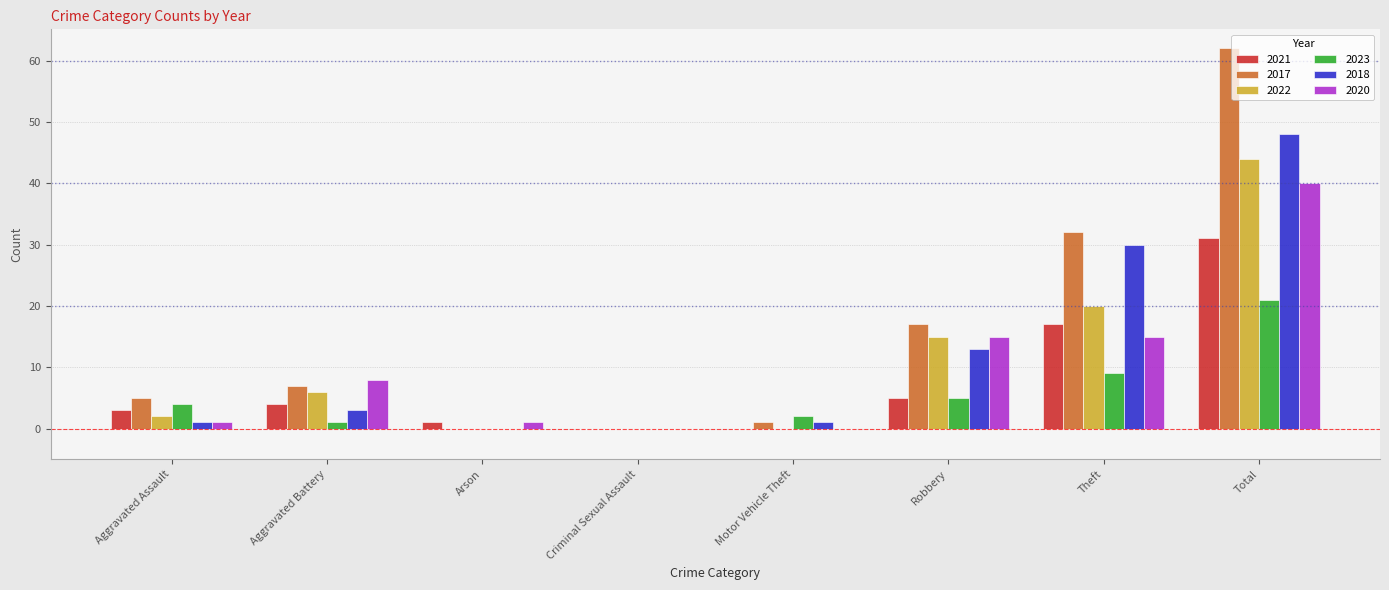

Reading left to right, extract all data points from this chart.

2021: Aggravated Assault=3	Aggravated Battery=4	Arson=1	Criminal Sexual Assault=0	Motor Vehicle Theft=0	Robbery=5	Theft=17	Total=31
2017: Aggravated Assault=5	Aggravated Battery=7	Arson=0	Criminal Sexual Assault=0	Motor Vehicle Theft=1	Robbery=17	Theft=32	Total=62
2022: Aggravated Assault=2	Aggravated Battery=6	Arson=0	Criminal Sexual Assault=0	Motor Vehicle Theft=0	Robbery=15	Theft=20	Total=44
2023: Aggravated Assault=4	Aggravated Battery=1	Arson=0	Criminal Sexual Assault=0	Motor Vehicle Theft=2	Robbery=5	Theft=9	Total=21
2018: Aggravated Assault=1	Aggravated Battery=3	Arson=0	Criminal Sexual Assault=0	Motor Vehicle Theft=1	Robbery=13	Theft=30	Total=48
2020: Aggravated Assault=1	Aggravated Battery=8	Arson=1	Criminal Sexual Assault=0	Motor Vehicle Theft=0	Robbery=15	Theft=15	Total=40